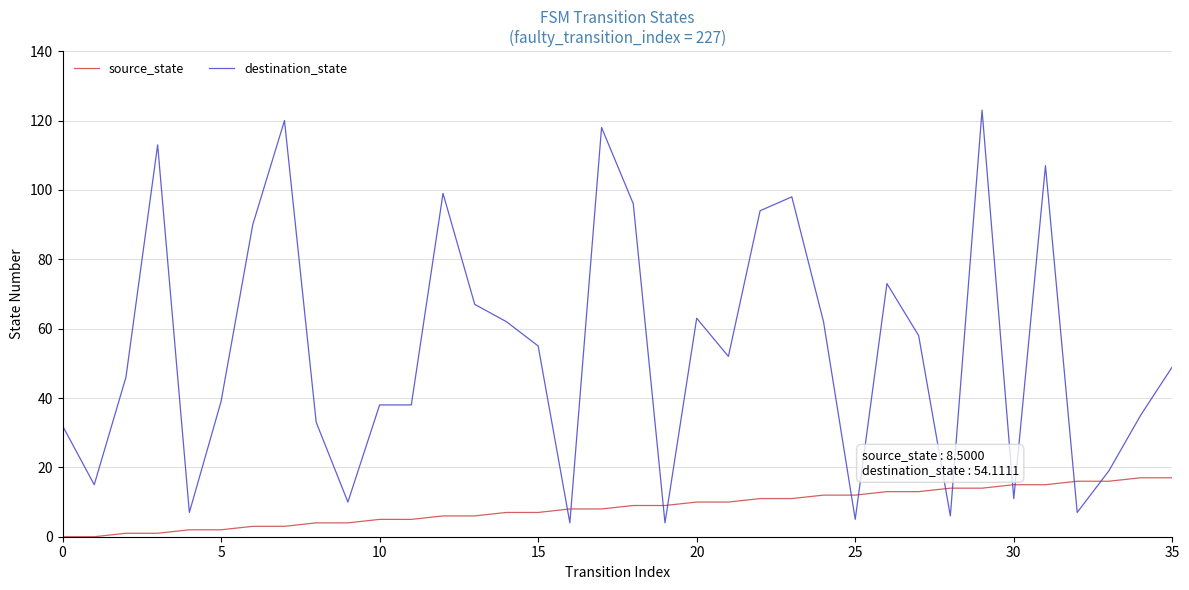

What is the difference between the maximum and minimum values in the source_state series?

17